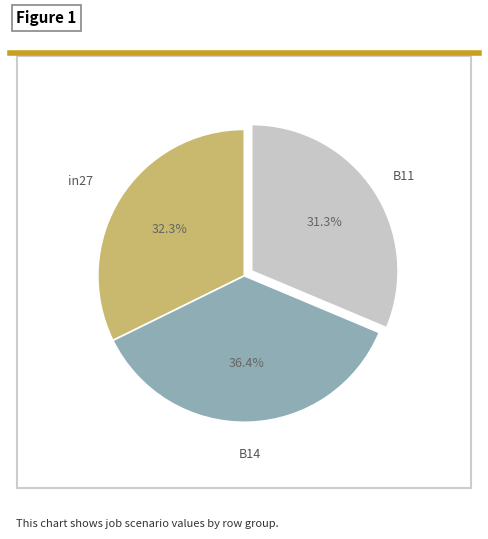

To the nearest percent, what percentage of the pie is B11?

31%